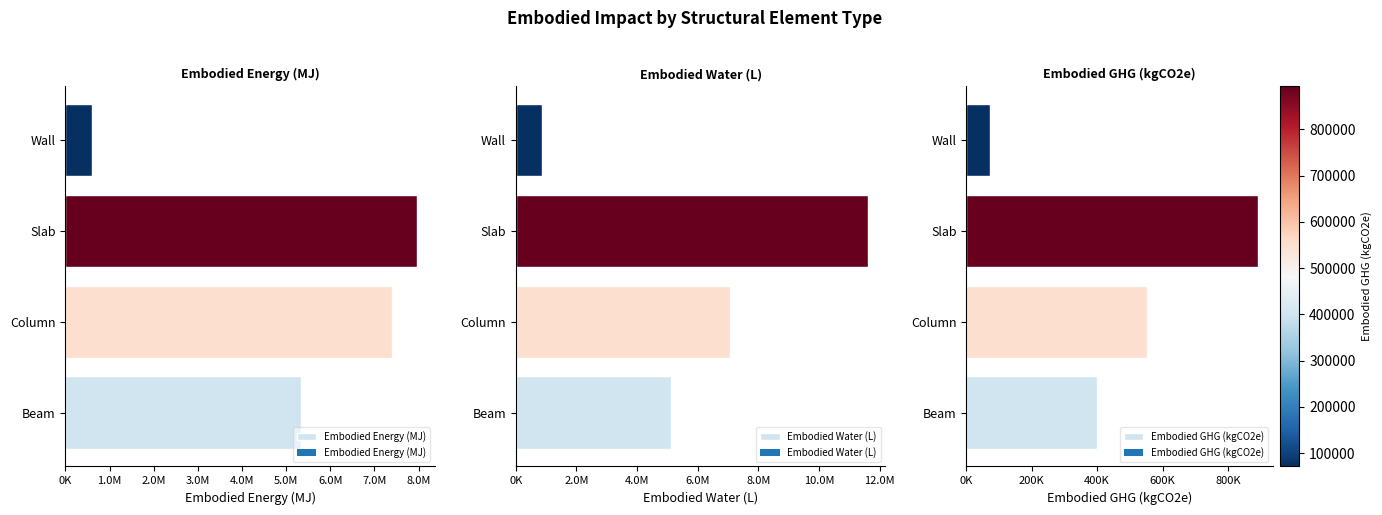

Which has a higher value, Column or Beam?

Column